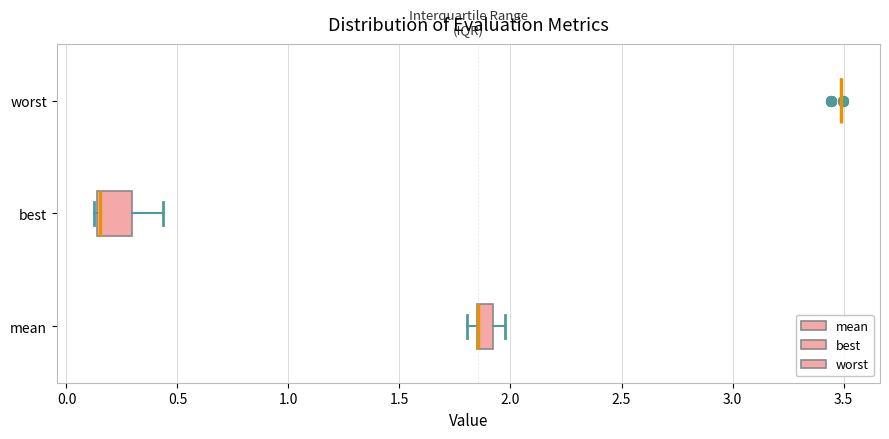

Comparing the boxes themselves (not the whiskers), which one is the widest?

best